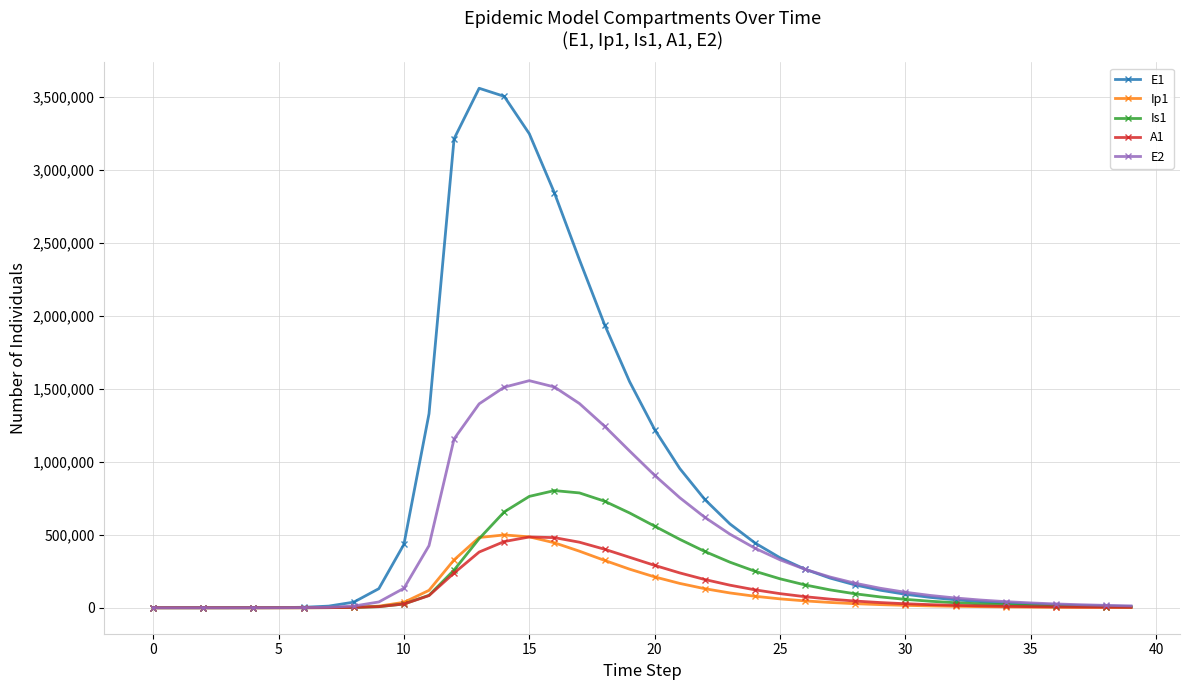

Which series has the largest total across all categories?

E1